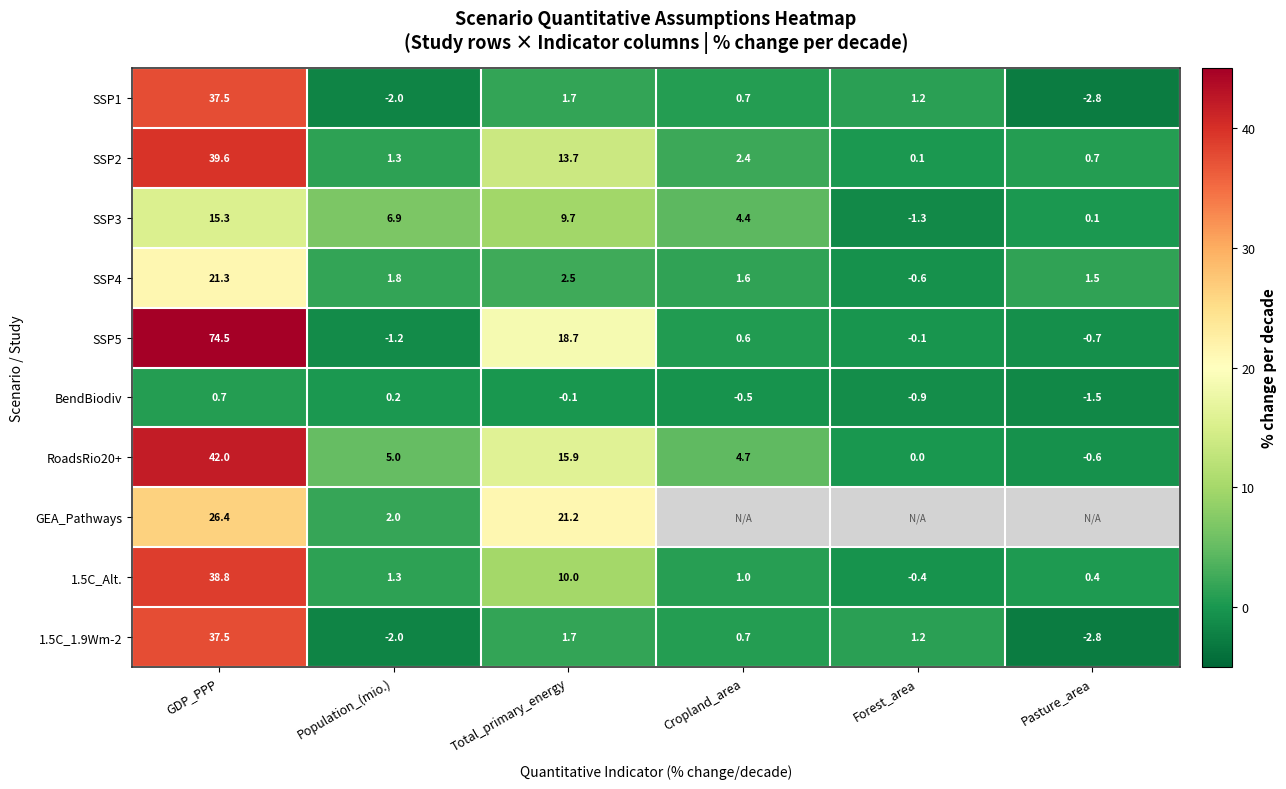

How many values in the SSP5 series are below 0?

3